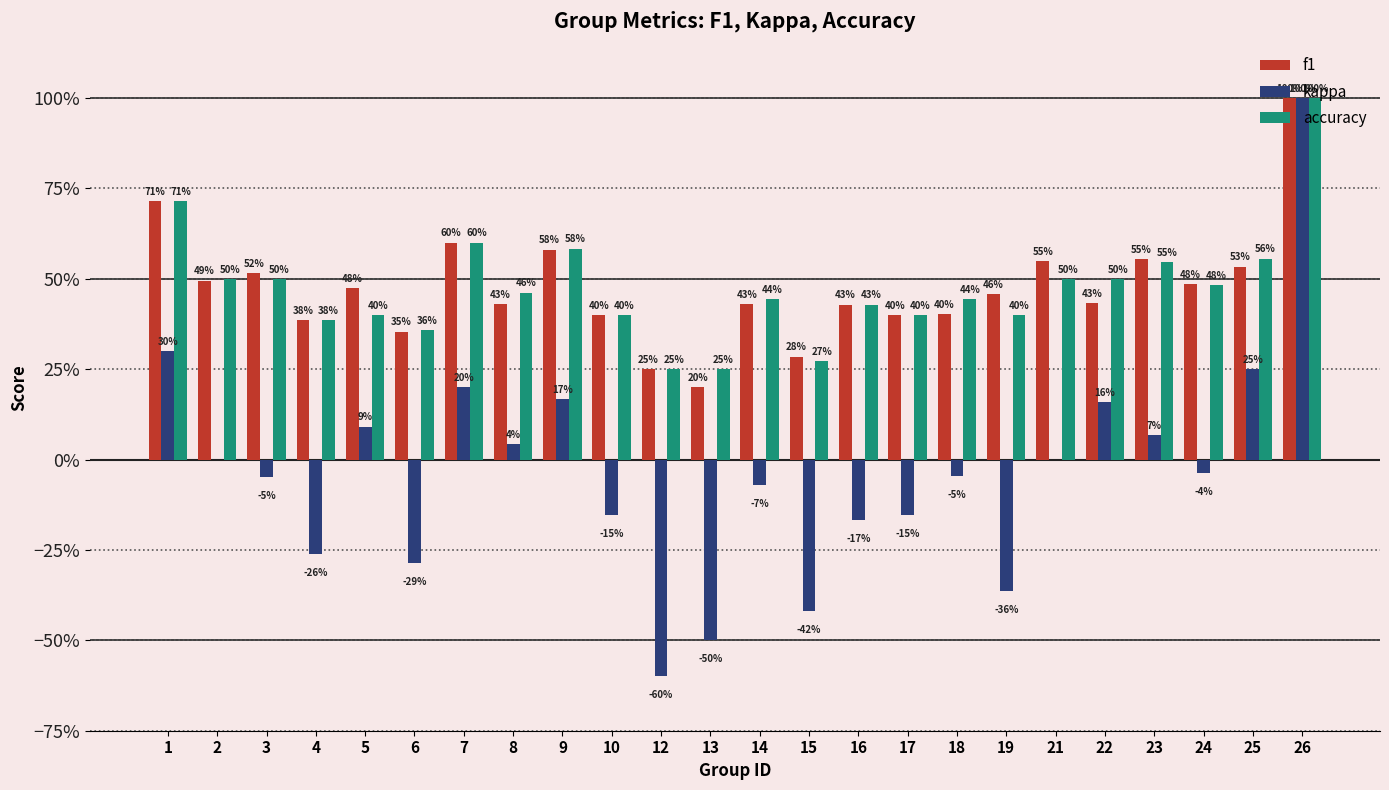

Which series has the largest total across all categories?

accuracy